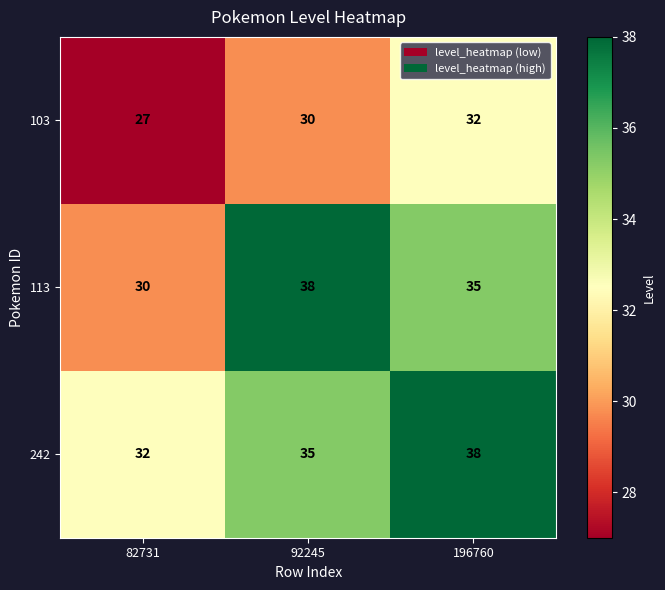

Which series has the widest spread of values?

113